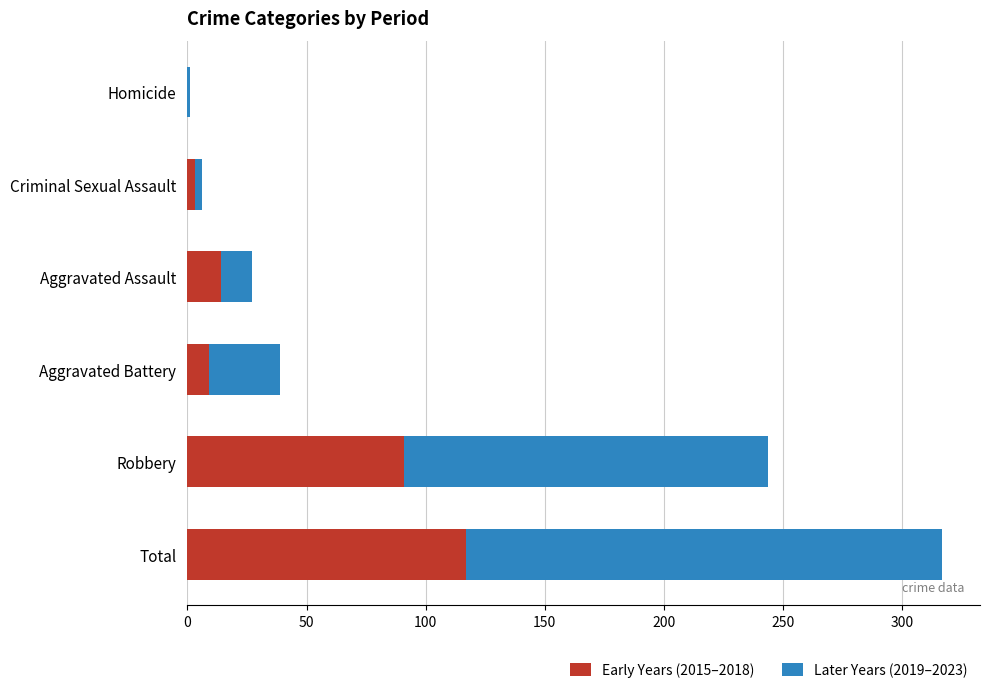

How many positive values does the Early Years (2015–2018) series have?

5